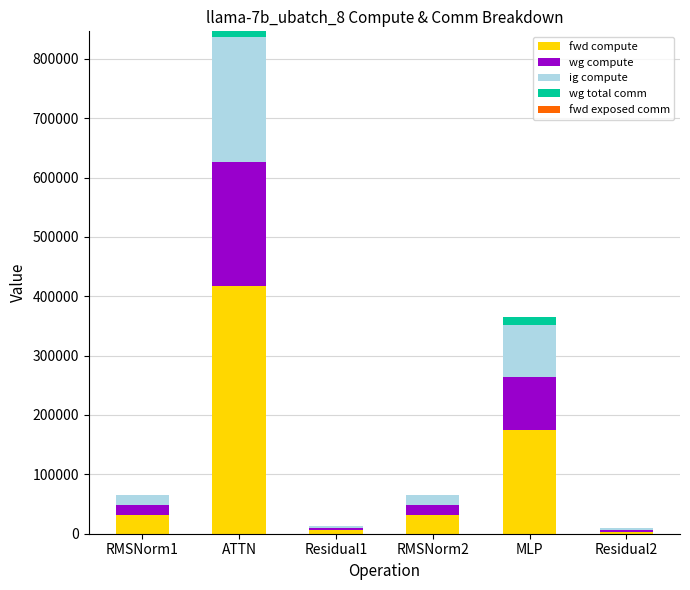

At which category is the sum across all series the highest?

ATTN